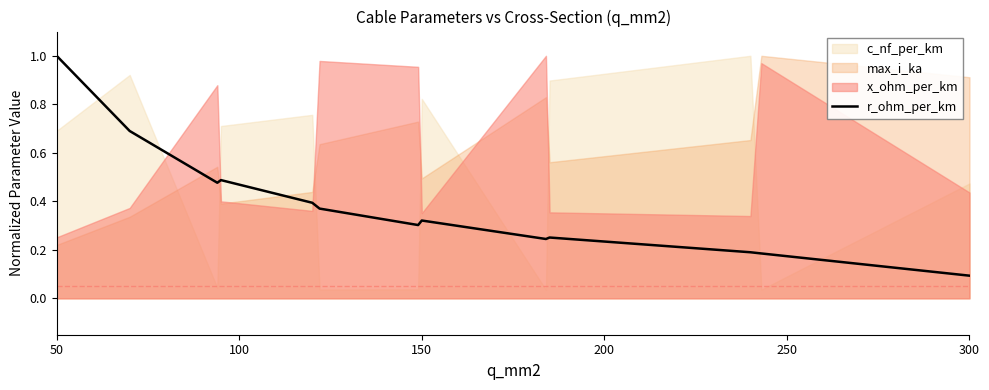

At which label is r_ohm_per_km closest to 0?

300